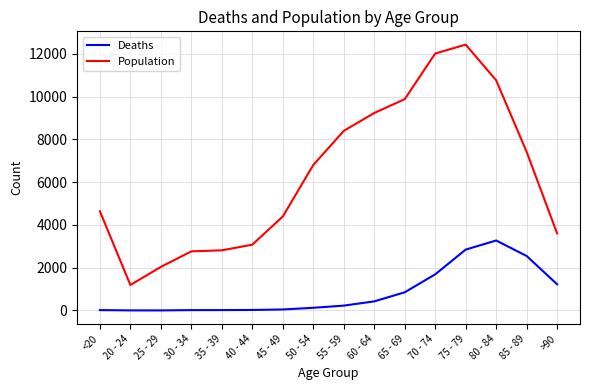

Between <20 and 55 - 59, which series saw the biggest shift?

Population